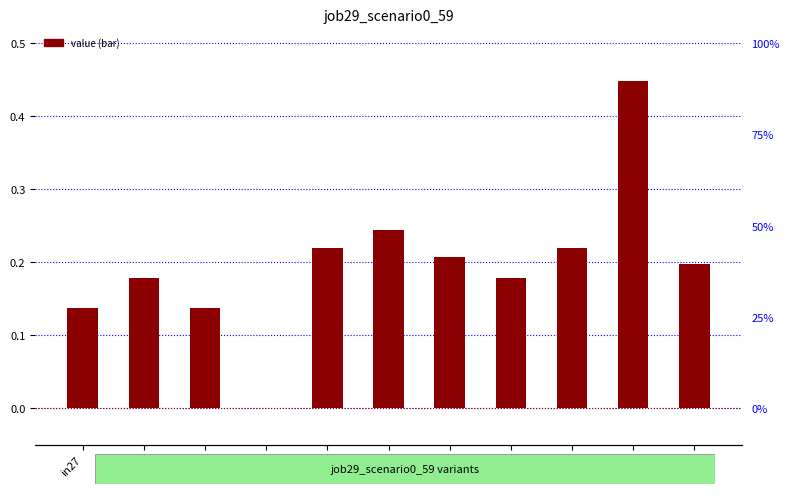

Between sh10 and in4, which is larger?

sh10